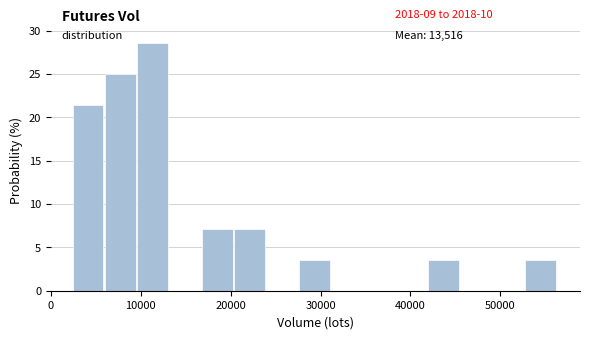

Read against the x-axis, roughly where is the centre of the tallest bar?

11000